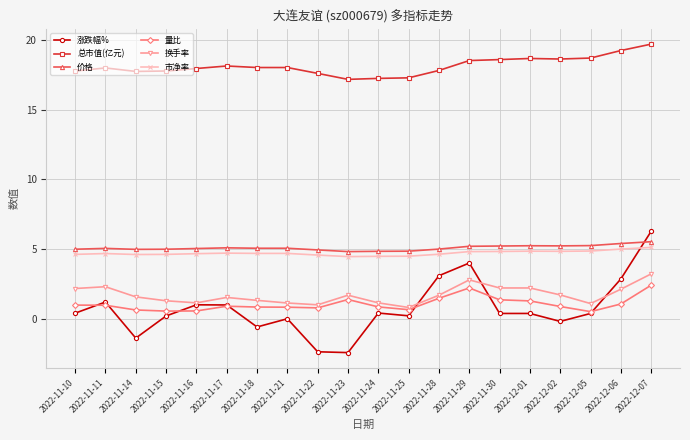

Which series has the widest spread of values?

涨跌幅%